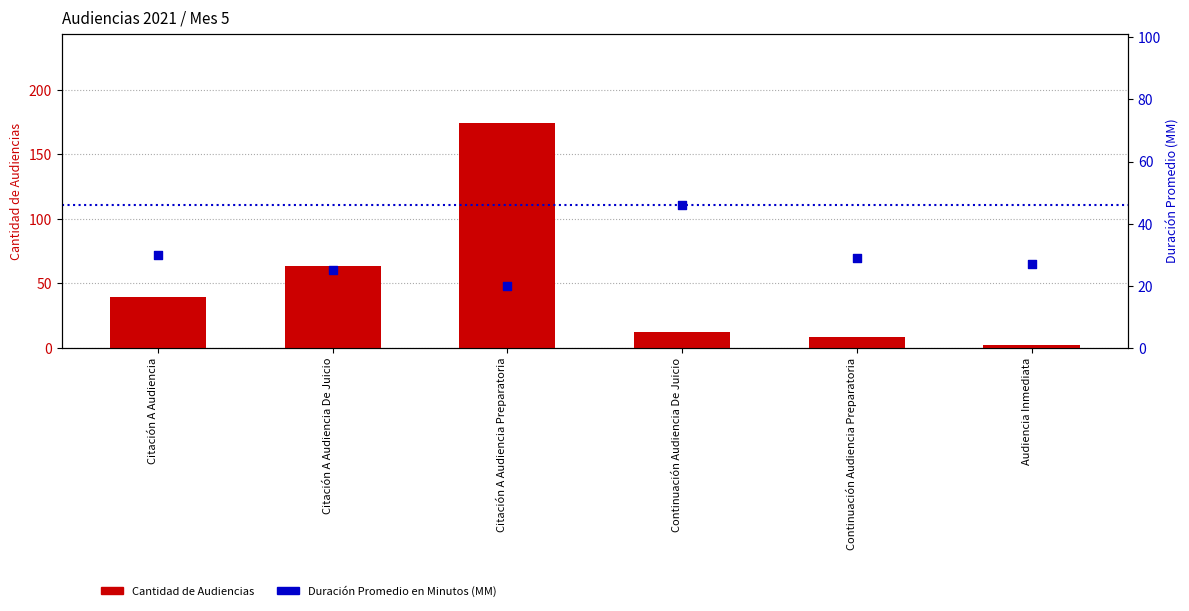

Which series contains the lowest Y value?

Cantidad de Audiencias